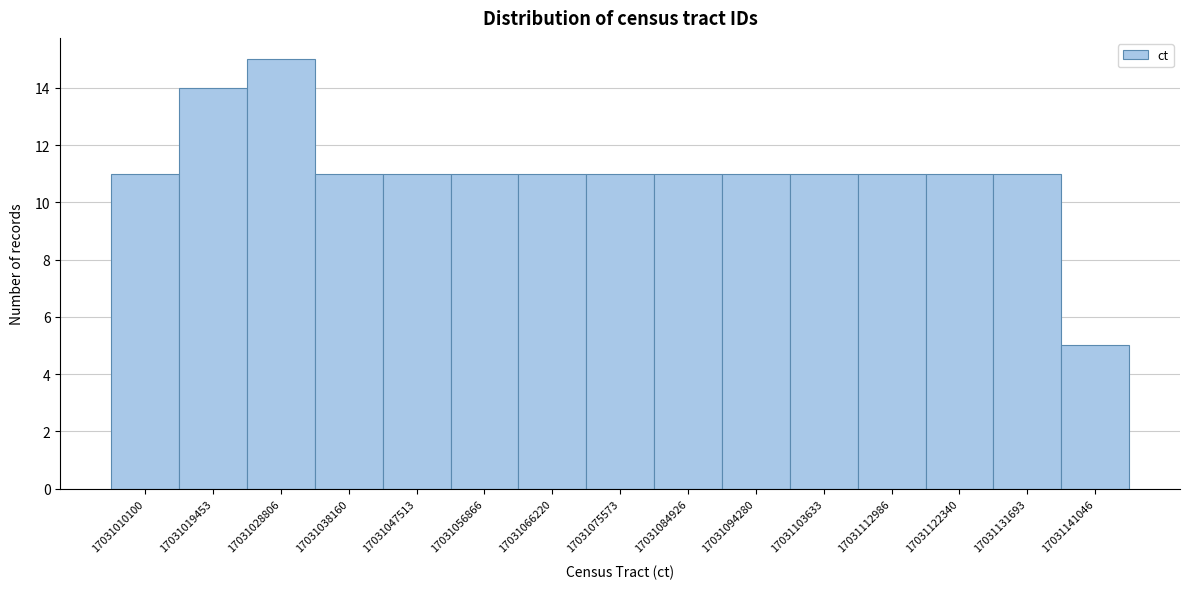

Reading left to right, extract all data points from this chart.

11	14	15	11	11	11	11	11	11	11	11	11	11	11	5